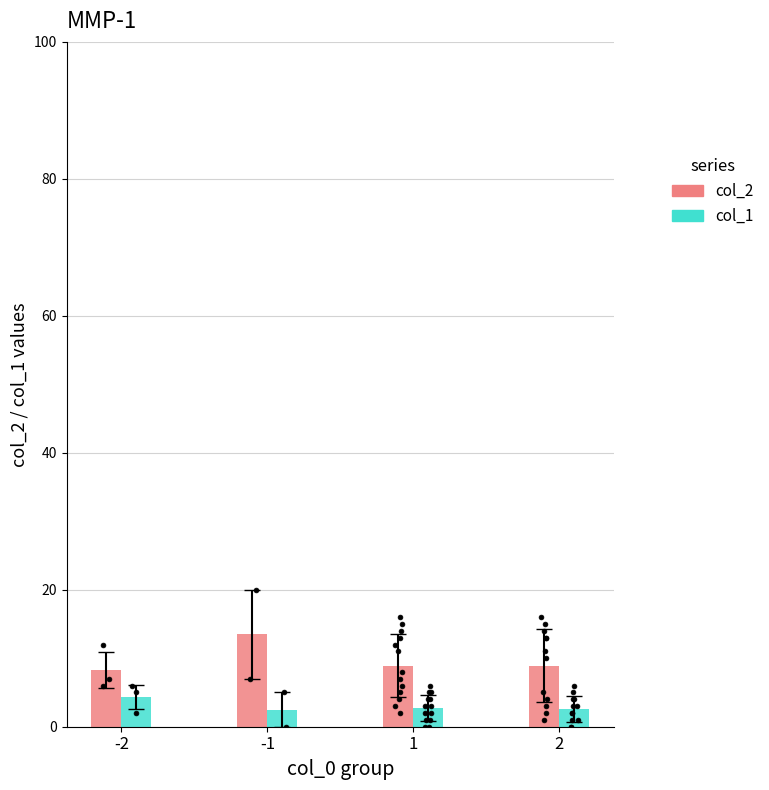

What are all the series names shown in the legend?

col_2, col_1